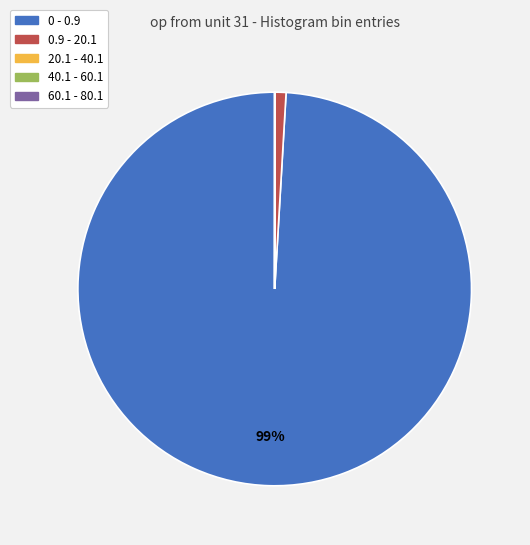

Is there any slice that represents more than half of the pie?

Yes